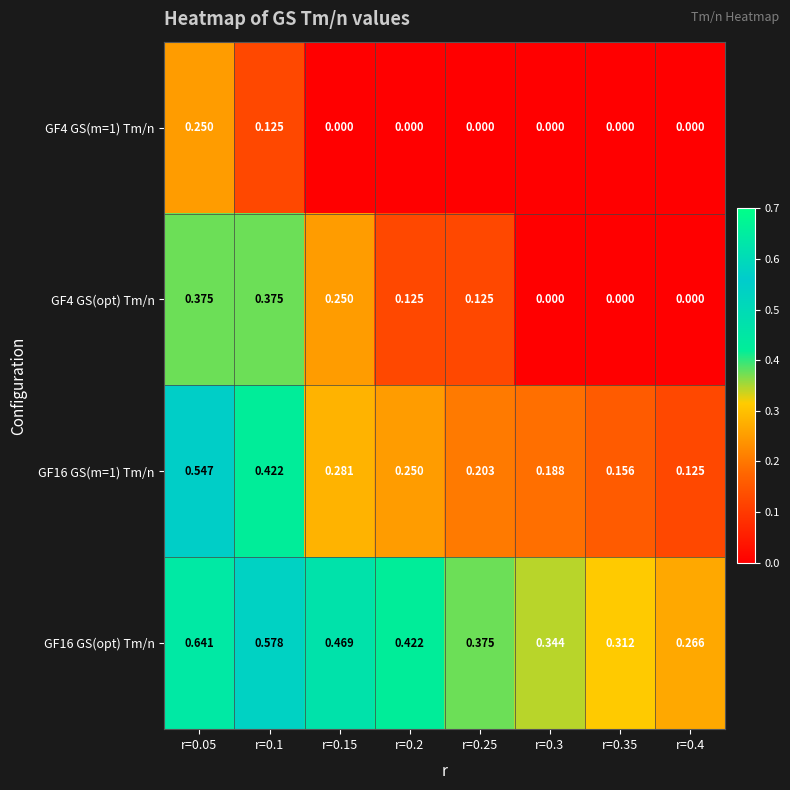

At which category is the sum across all series the highest?

r=0.05